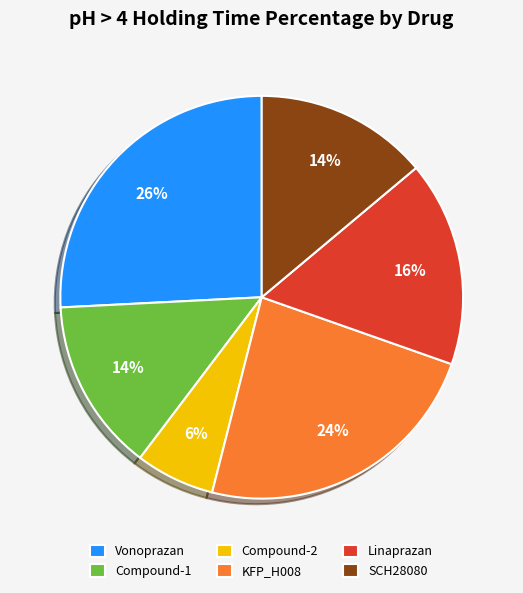

To the nearest percent, what is the difference between the SCH28080 and Compound-2 slice percentages?

8%